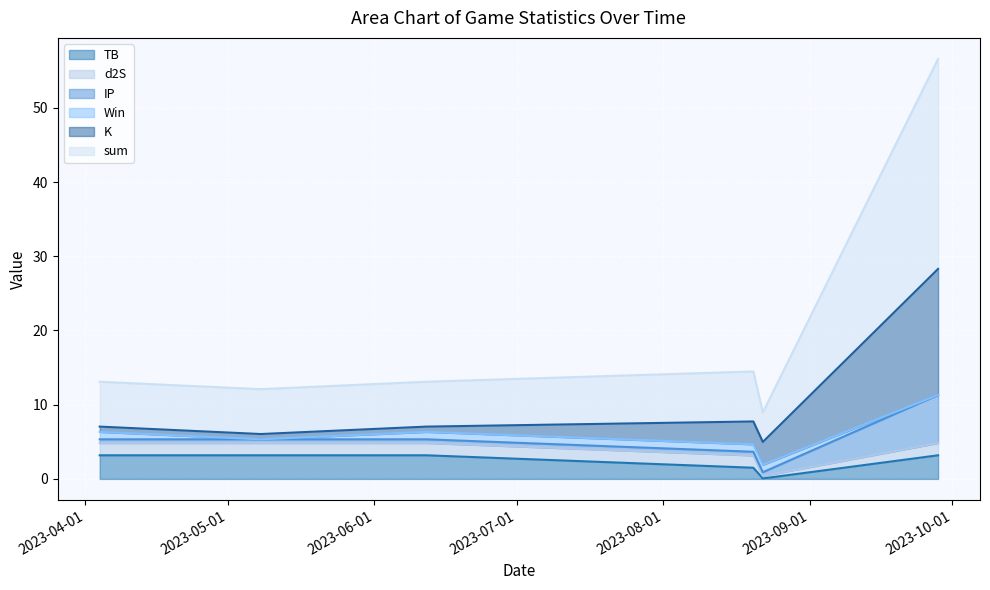

What is the approximate value of Win at 2023-08-20?

1.0